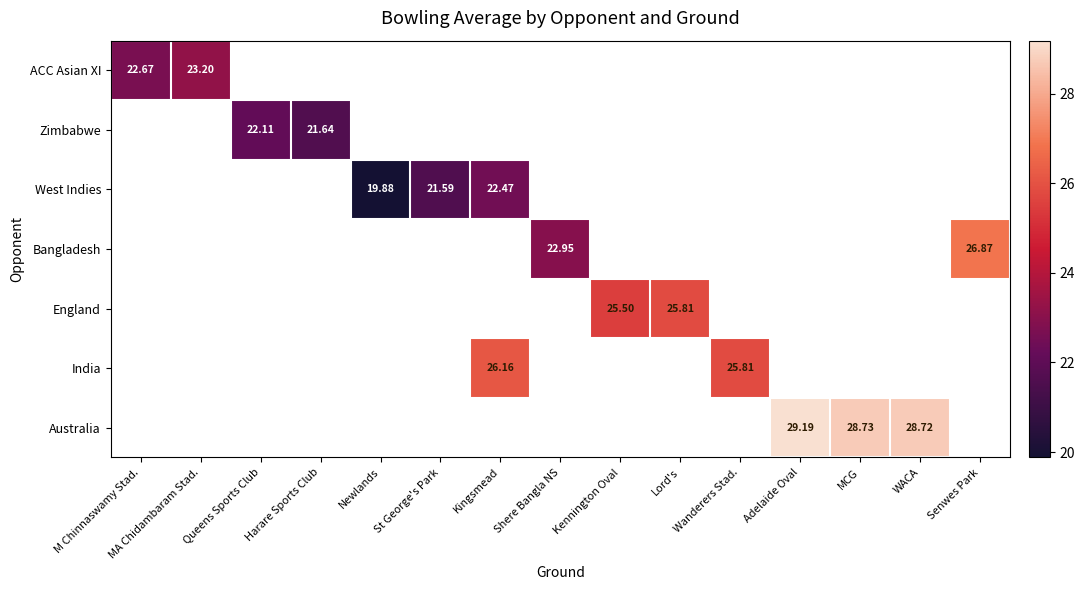

The value of Australia at WACA is 8.1. True or false?

False